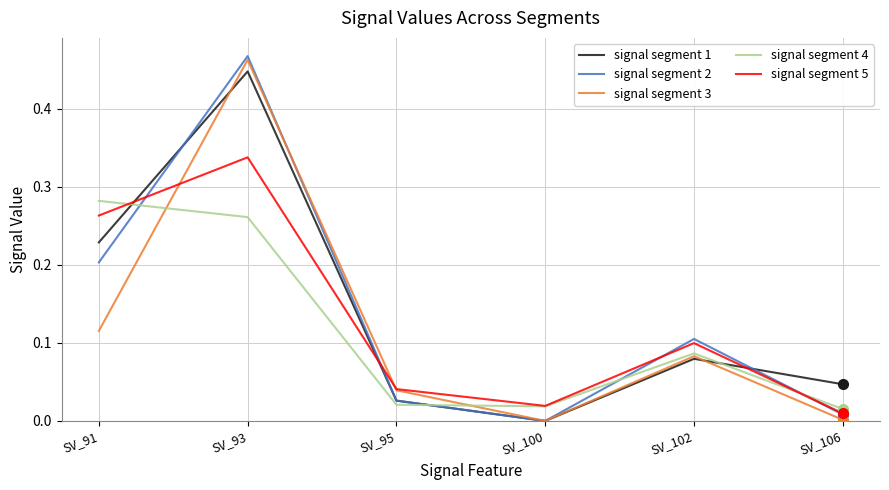

Between SV_93 and SV_95, which series saw the biggest shift?

signal segment 2